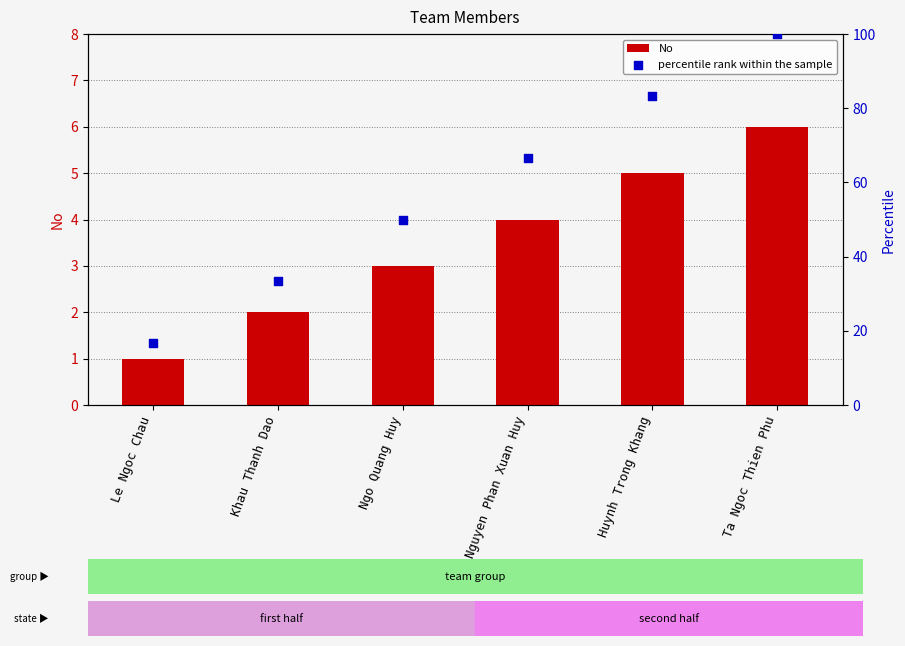

At how many categories does at least one series exceed 37?

4